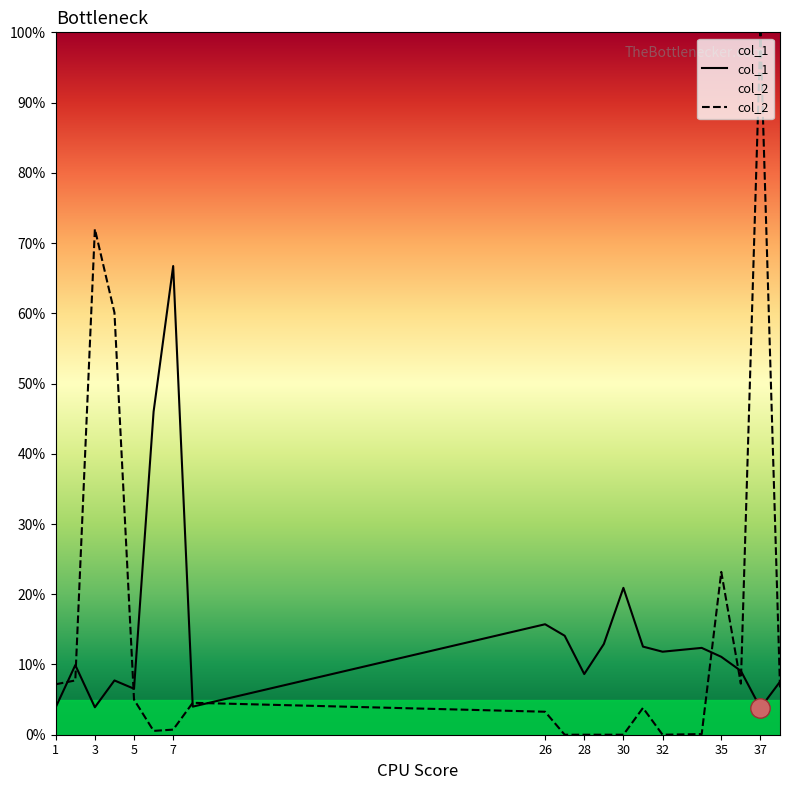

Where is col_1 nearest to the value 35?

6